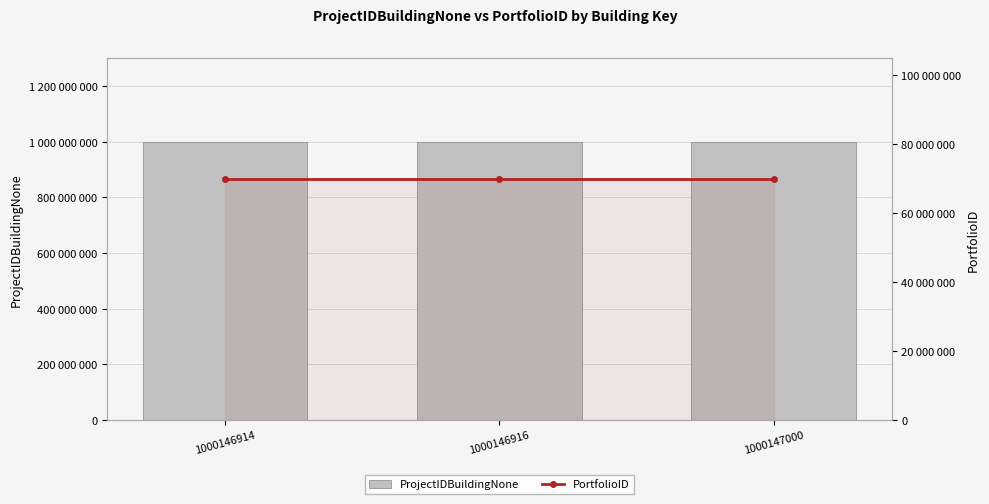

Are the bars grouped side by side (vs. stacked)?

Yes